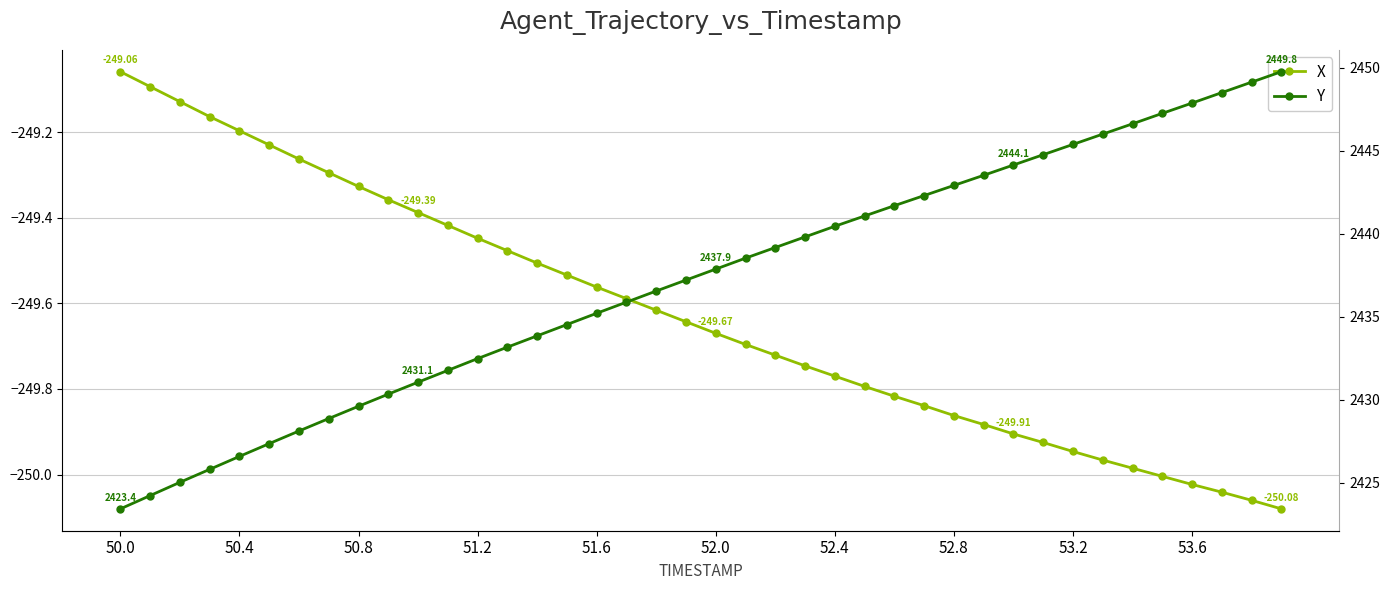

True or false: X has a value of -82.5 at 11.

False